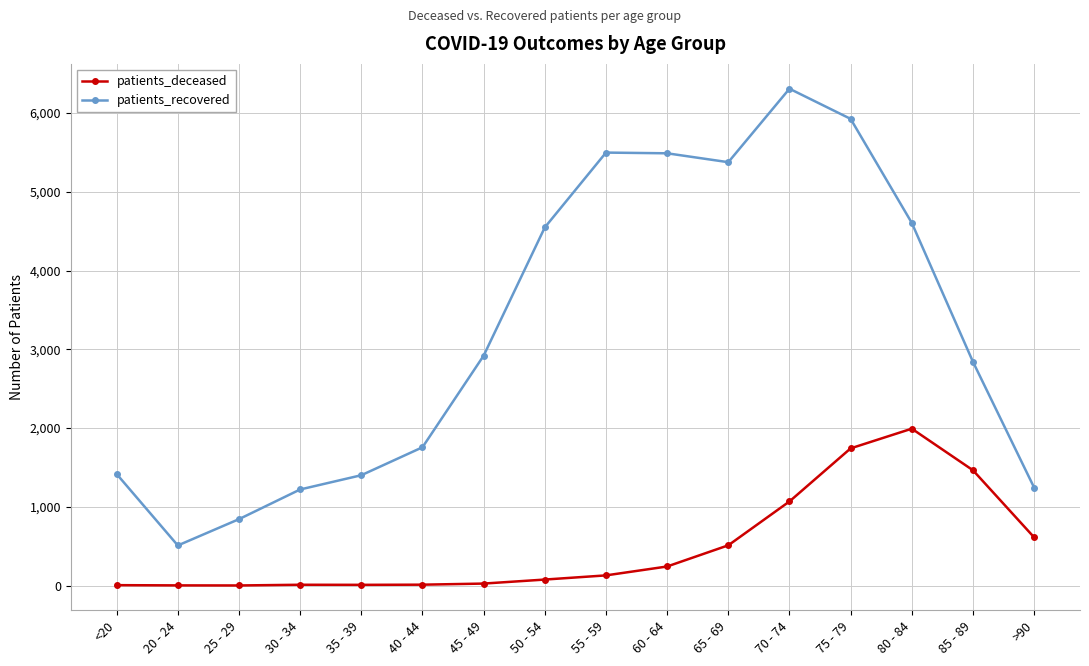

At which label does patients_recovered reach its peak?

70 - 74